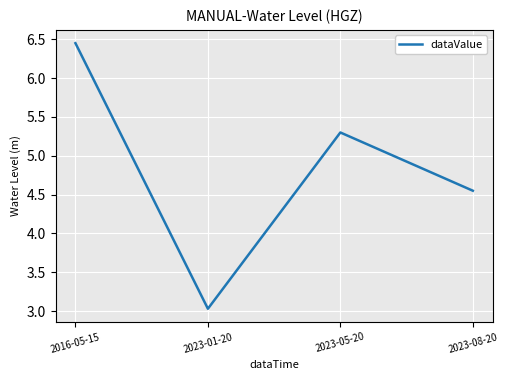

True or false: the data shows 1.6 at 2016-05-15.

False